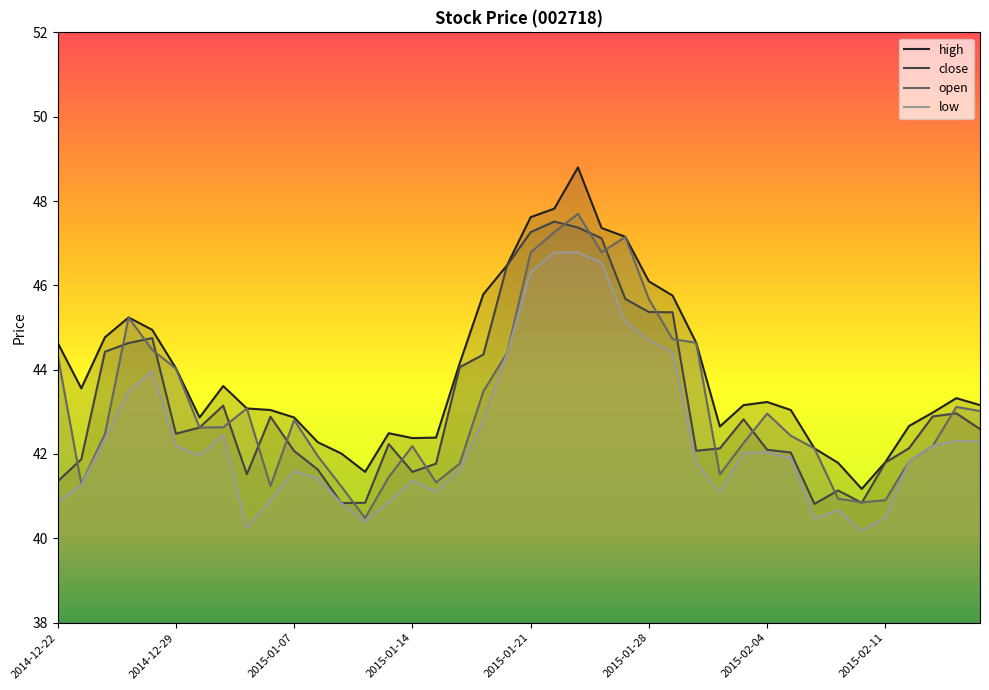

Which series has the widest spread of values?

high